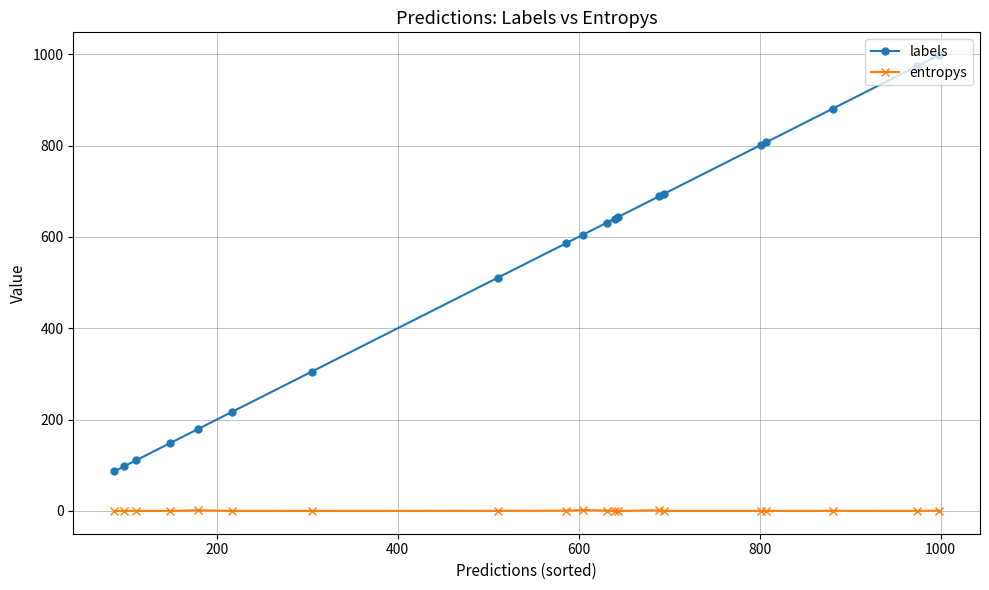

What are all the series names shown in the legend?

labels, entropys